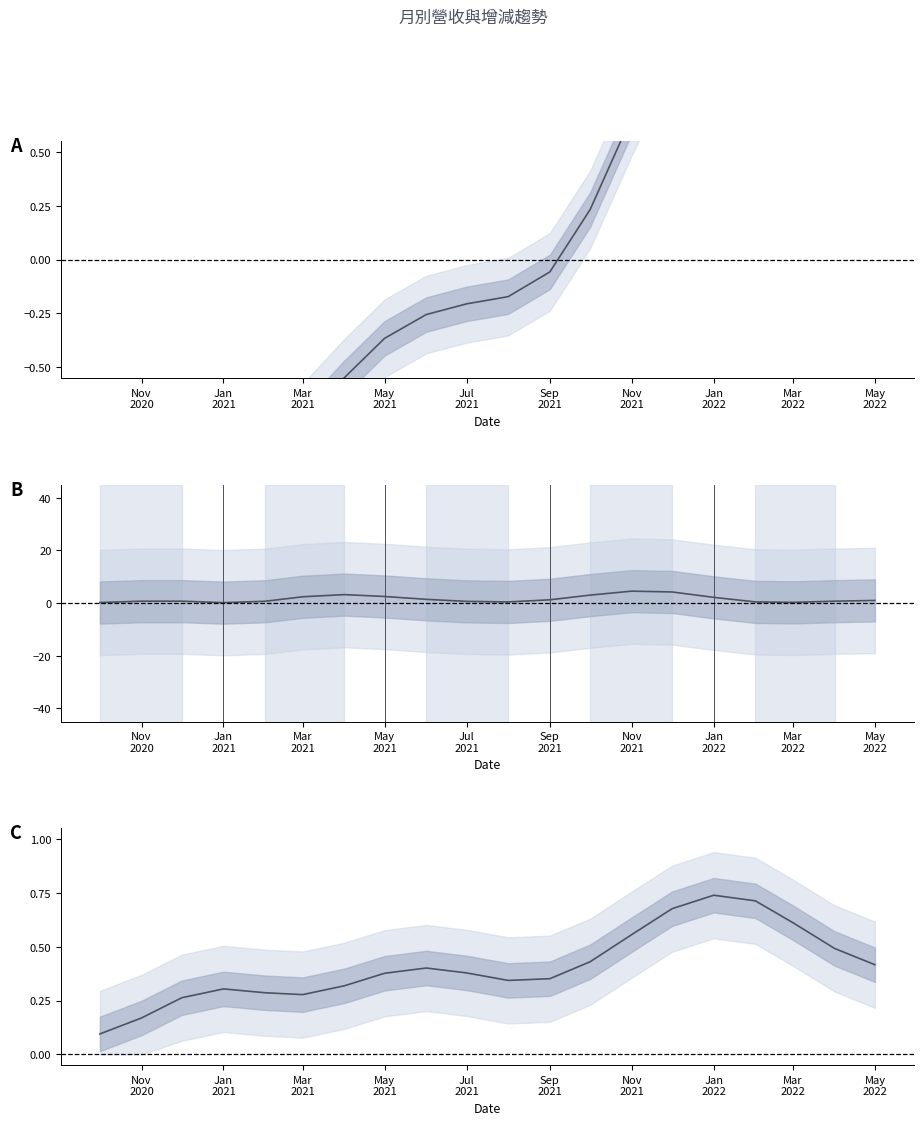

How many distinct data groups are displayed?

3